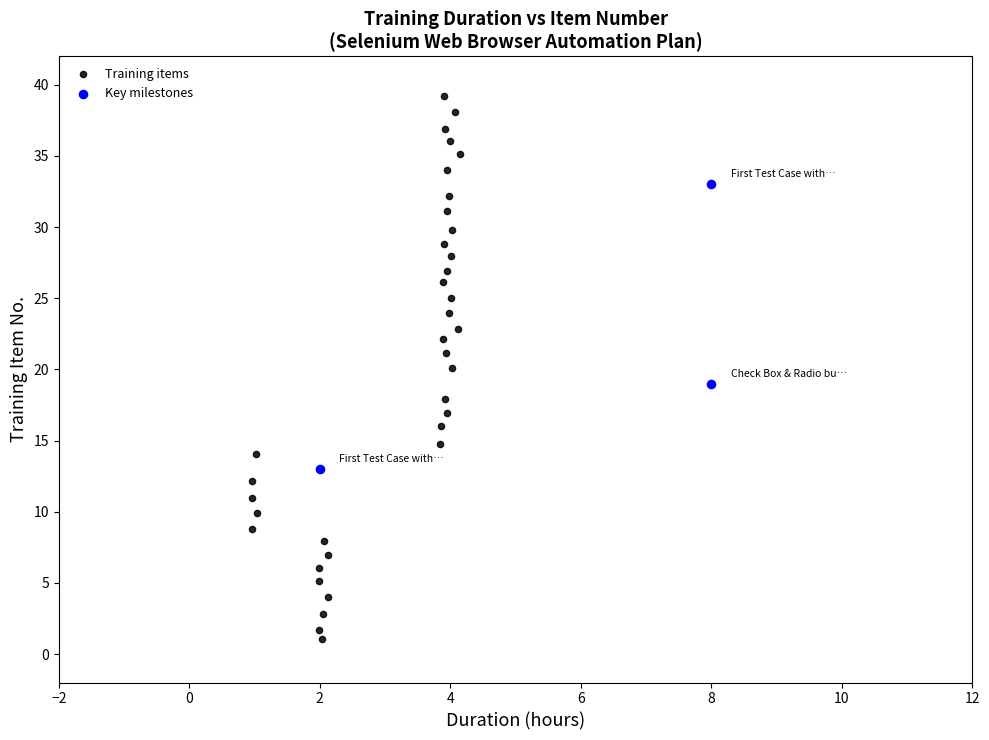

Which series contains the highest Y value?

Training items